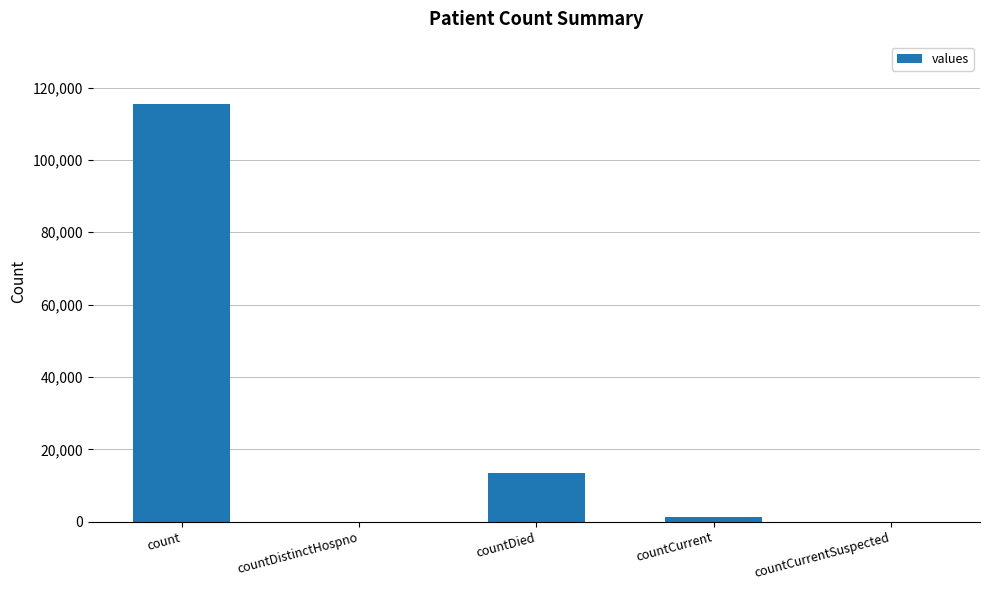

True or false: the data shows 8179 at countDied.

False